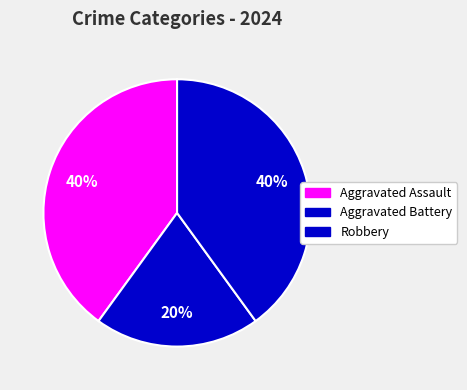

How many segments does this pie chart have?

3